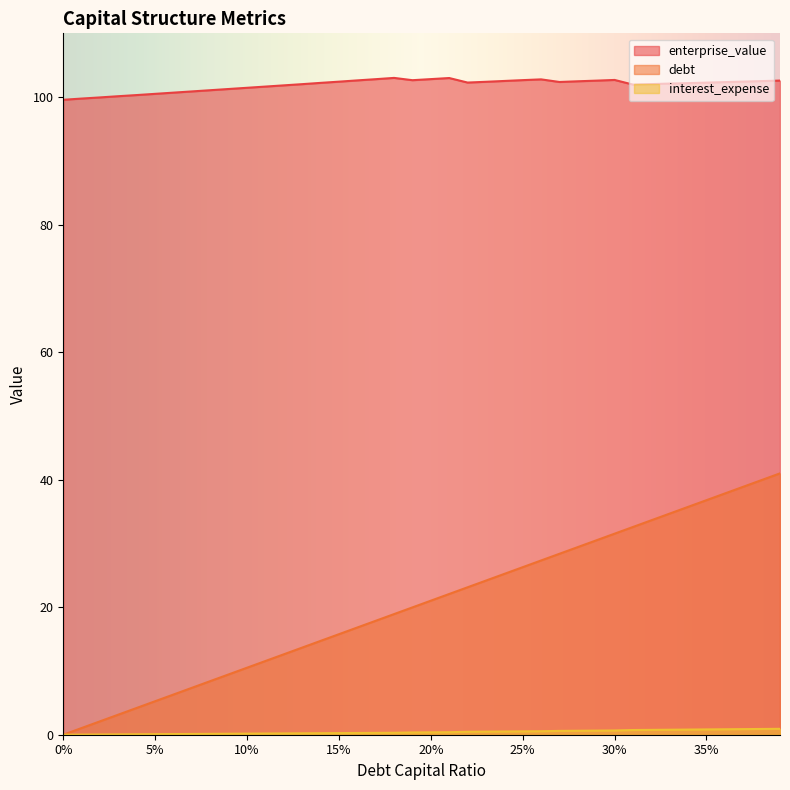

How many distinct data groups are displayed?

3